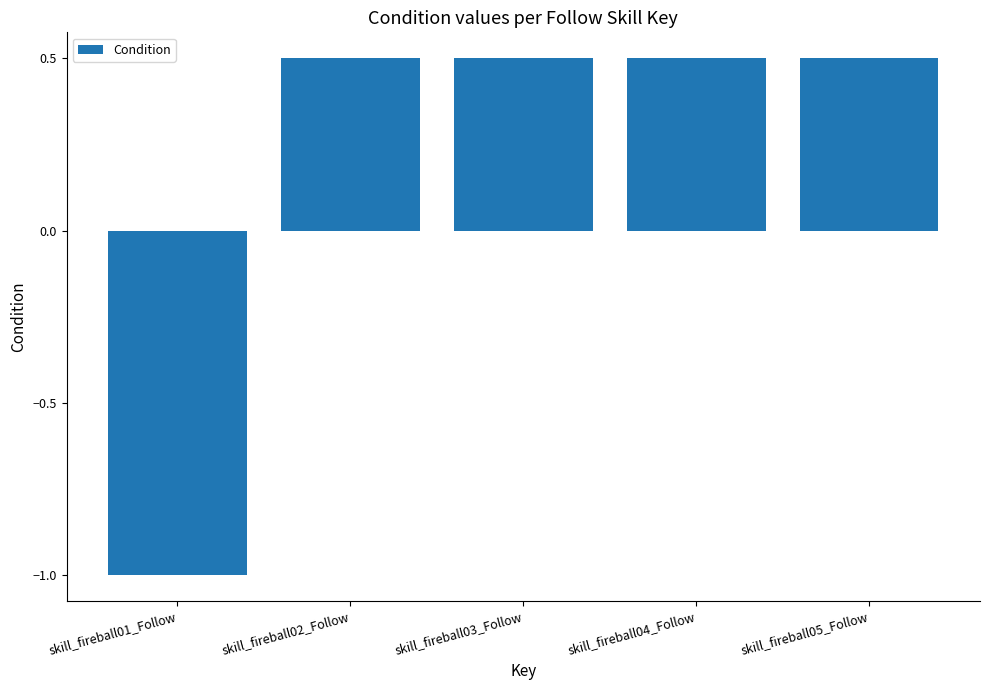

Are the bars grouped side by side (vs. stacked)?

No